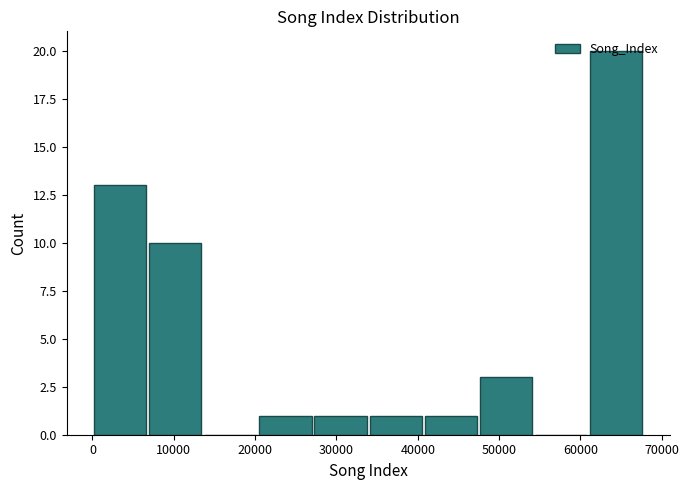

Reading left to right, list every bar in this chart as the range it spans on the x-axis followed by its height. Neither the bar edges nor the heights are printed on the chart, so give them approximately, as read against the axes.

0 to 7000: 13
7000 to 14000: 10
14000 to 21000: 0
21000 to 27000: 1
27000 to 34000: 1
34000 to 41000: 1
41000 to 48000: 1
48000 to 54000: 3
54000 to 61000: 0
61000 to 68000: 20